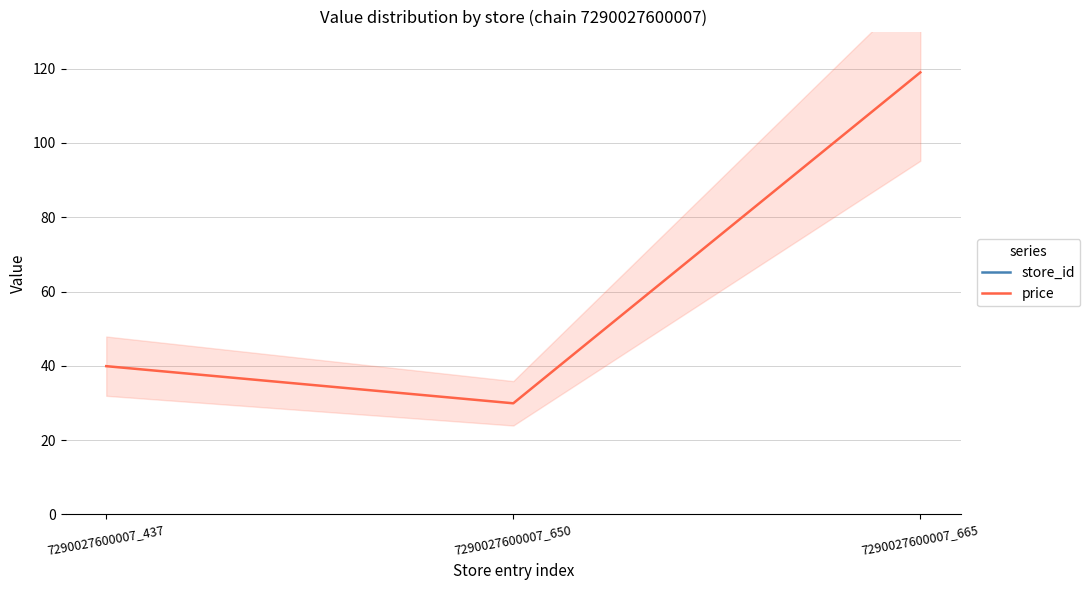

What is the value of the store_id point at the 2nd from the left?

650.0